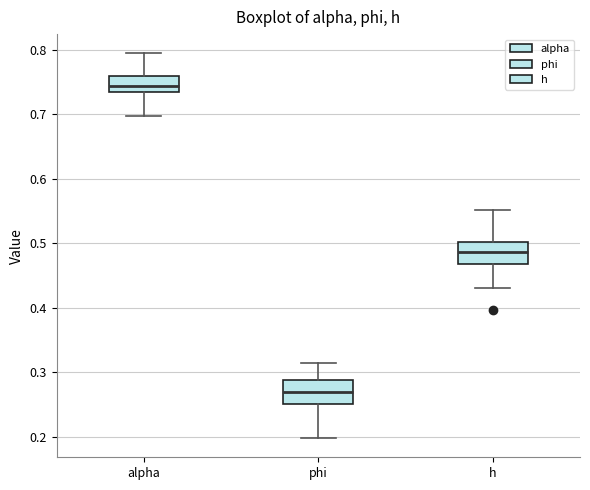

Reading left to right, read every box against the y-axis: the position of its median line, the range the box covers, and the ends of its whiskers. The values are not printed on the chart, so give them approximately, as read against the axis.

alpha: median 0.74, box 0.73 to 0.76, whiskers 0.70 to 0.79
phi: median 0.27, box 0.25 to 0.29, whiskers 0.20 to 0.31
h: median 0.49, box 0.47 to 0.50, whiskers 0.43 to 0.55